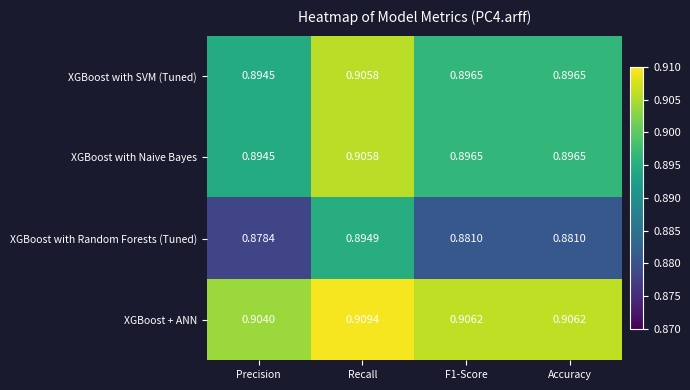

Which category has the lowest value in the XGBoost with SVM (Tuned) series?

Precision